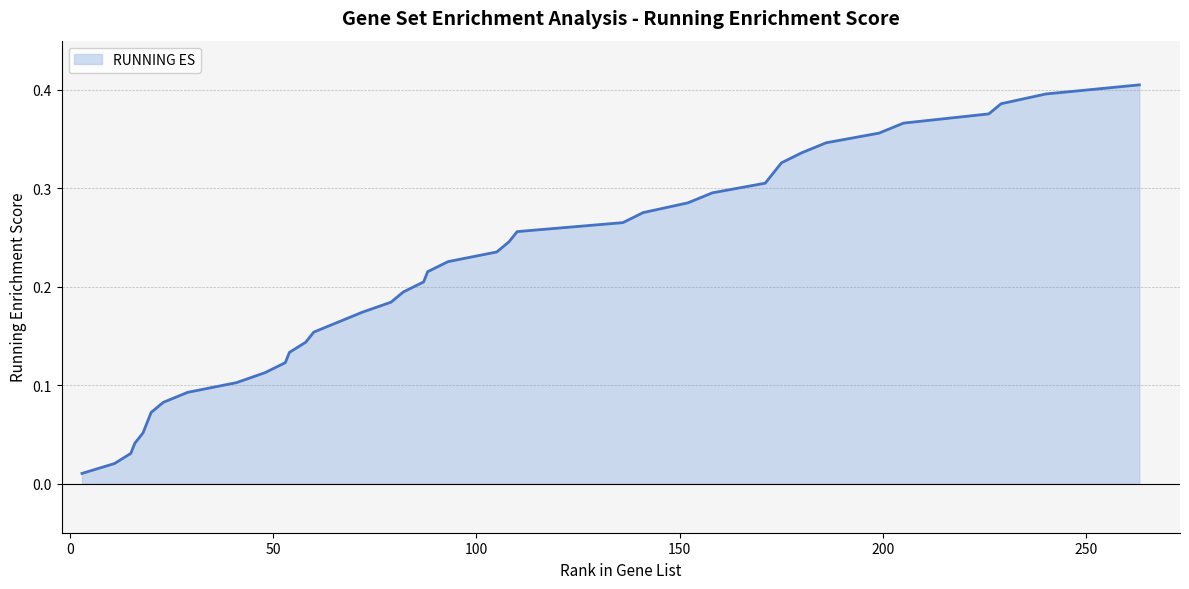

Does the chart display data point markers on the line(s)?

No